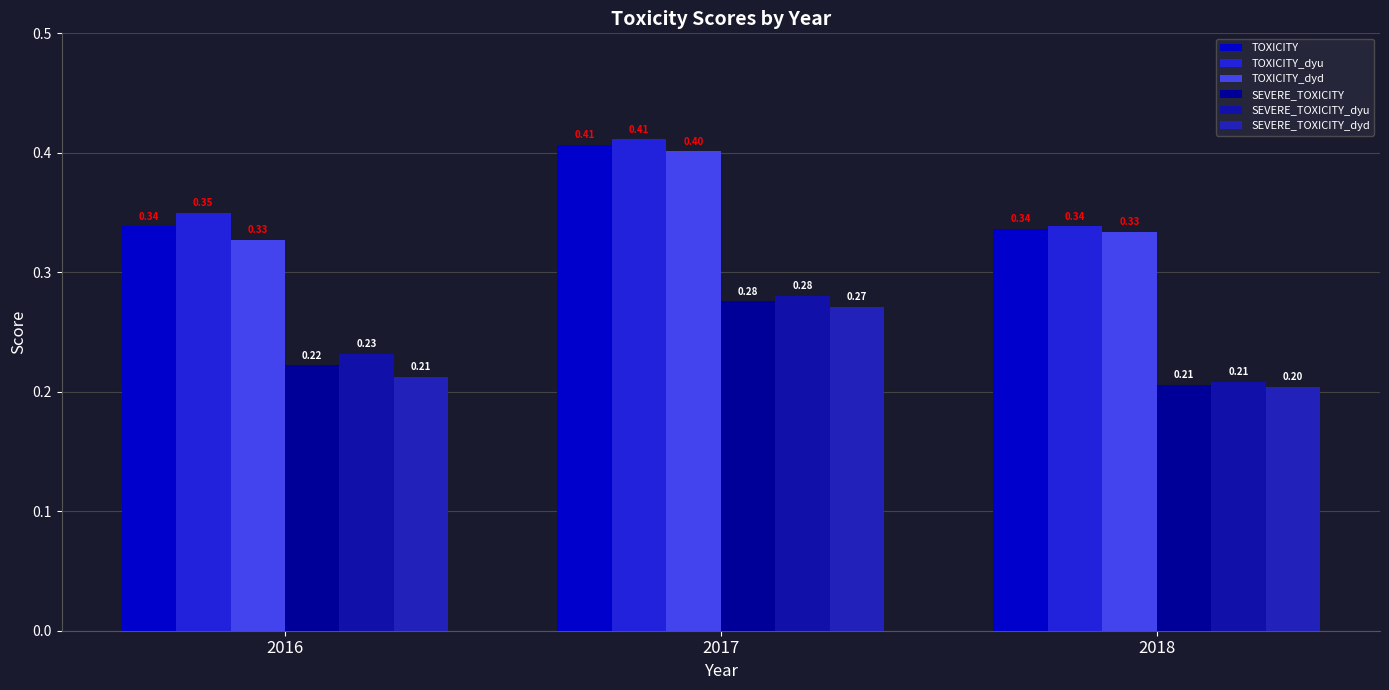

Reading right to left, list all the values displayed in this chart.

TOXICITY: 2018=0.3	2017=0.4	2016=0.3
TOXICITY_dyu: 2018=0.3	2017=0.4	2016=0.3
TOXICITY_dyd: 2018=0.3	2017=0.4	2016=0.3
SEVERE_TOXICITY: 2018=0.2	2017=0.3	2016=0.2
SEVERE_TOXICITY_dyu: 2018=0.2	2017=0.3	2016=0.2
SEVERE_TOXICITY_dyd: 2018=0.2	2017=0.3	2016=0.2